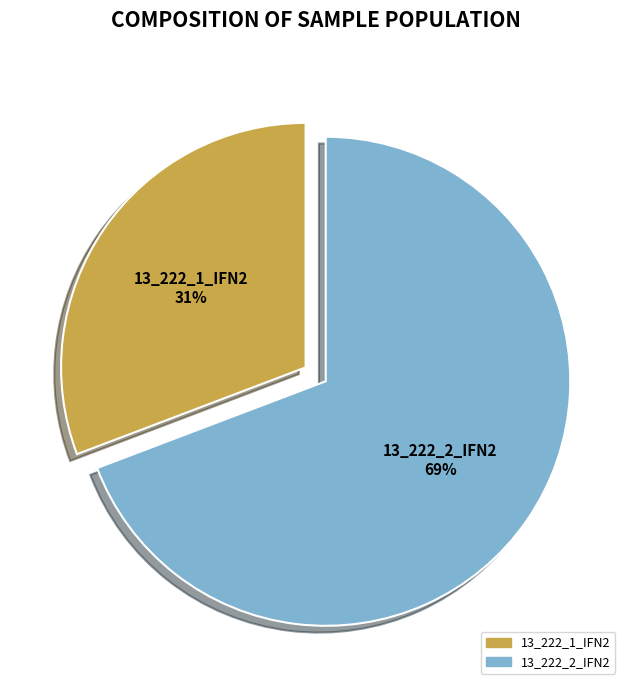

Which category has the biggest portion of the pie?

13_222_2_IFN2